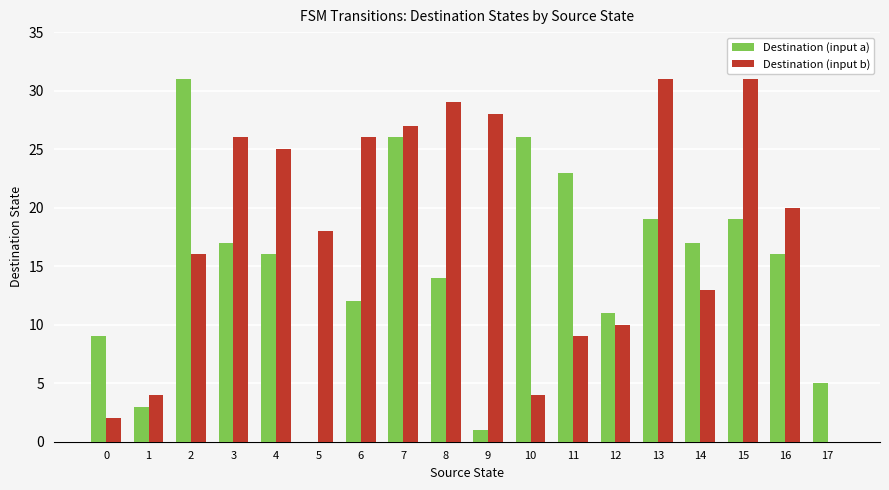

What is the maximum value for Destination (input a)?

31